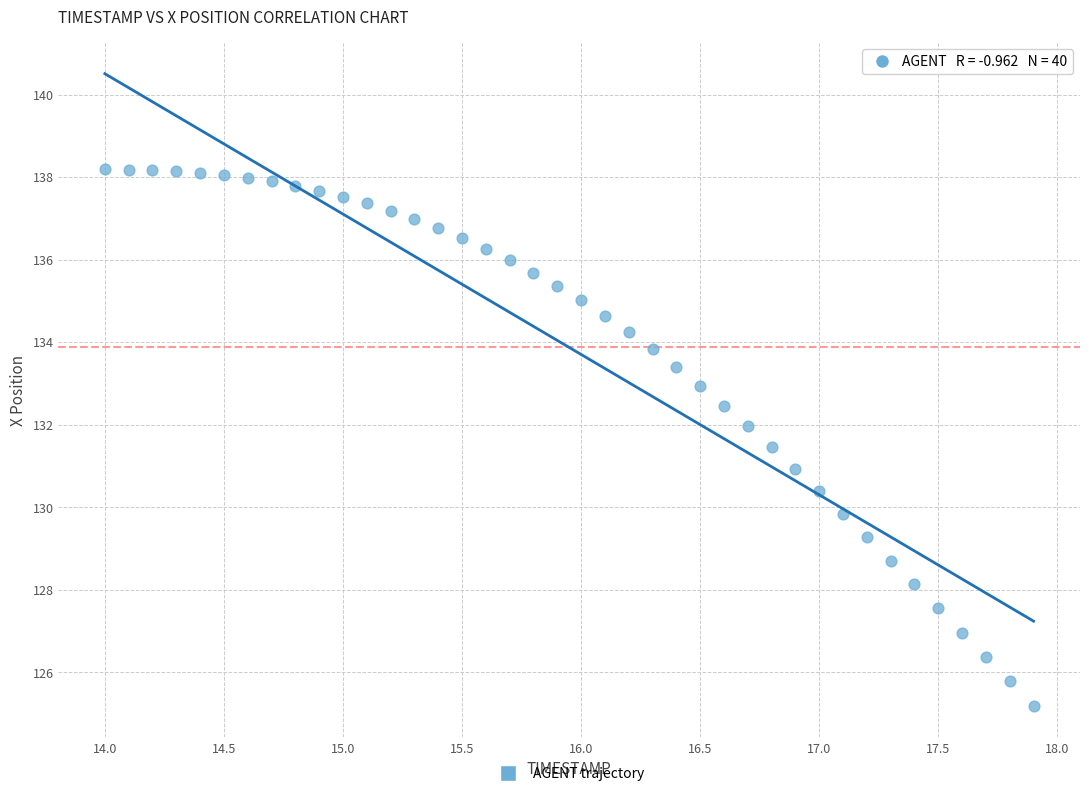

What is the range of Y values (max minus min)?

13.0